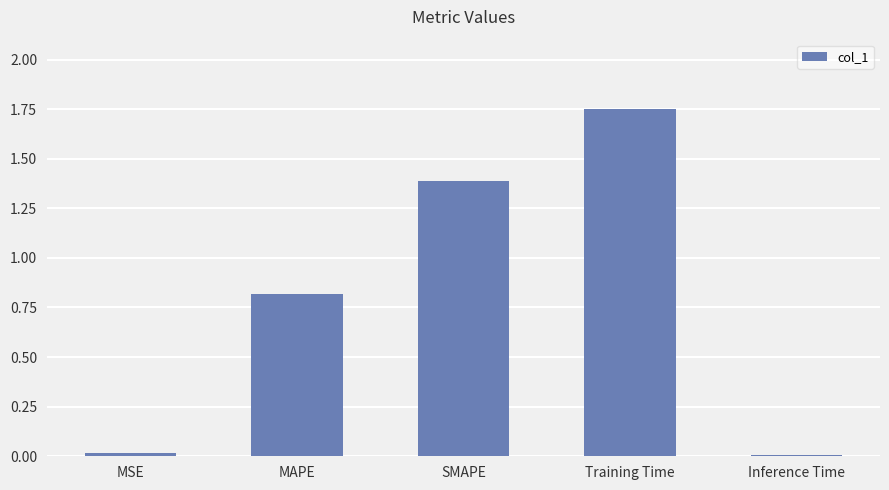

What is the label of the 3rd bar from the right?

SMAPE